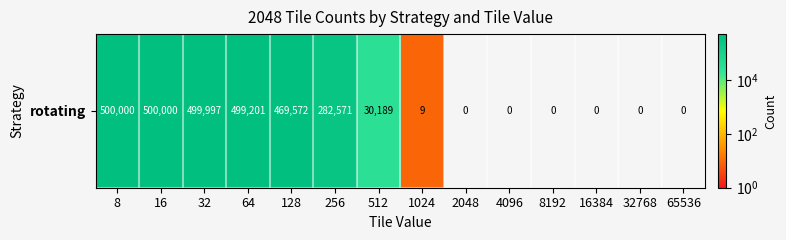

Reading right to left, list all the values displayed in this chart.

65536=0	32768=0	16384=0	8192=0	4096=0	2048=0	1024=9	512=30189	256=282571	128=469572	64=499201	32=499997	16=500000	8=500000